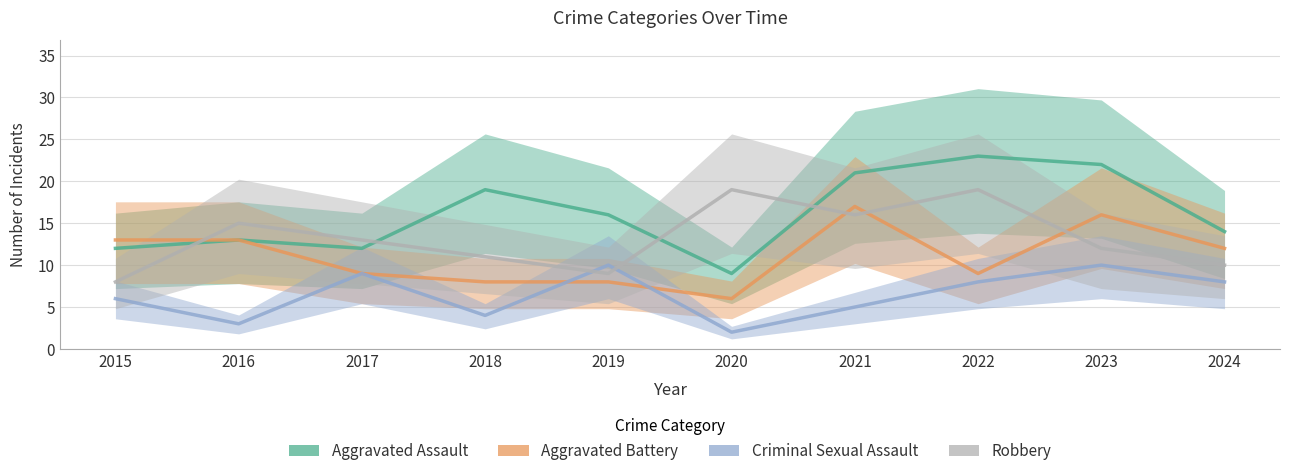

Reading left to right, list all the values displayed in this chart.

Aggravated Assault: 2015=12	2016=13	2017=12	2018=19	2019=16	2020=9	2021=21	2022=23	2023=22	2024=14
Aggravated Battery: 2015=13	2016=13	2017=9	2018=8	2019=8	2020=6	2021=17	2022=9	2023=16	2024=12
Criminal Sexual Assault: 2015=6	2016=3	2017=9	2018=4	2019=10	2020=2	2021=5	2022=8	2023=10	2024=8
Robbery: 2015=8	2016=15	2017=13	2018=11	2019=9	2020=19	2021=16	2022=19	2023=12	2024=10